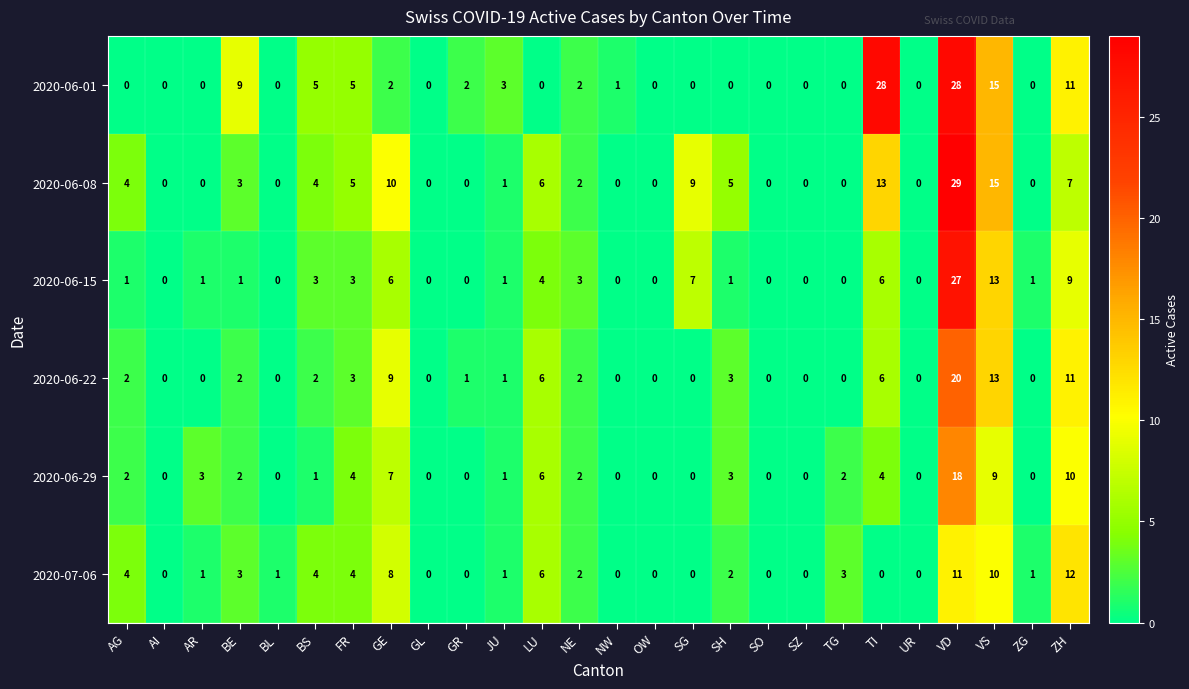

What is the difference between the 2020-06-22 values at SH and BL?

3